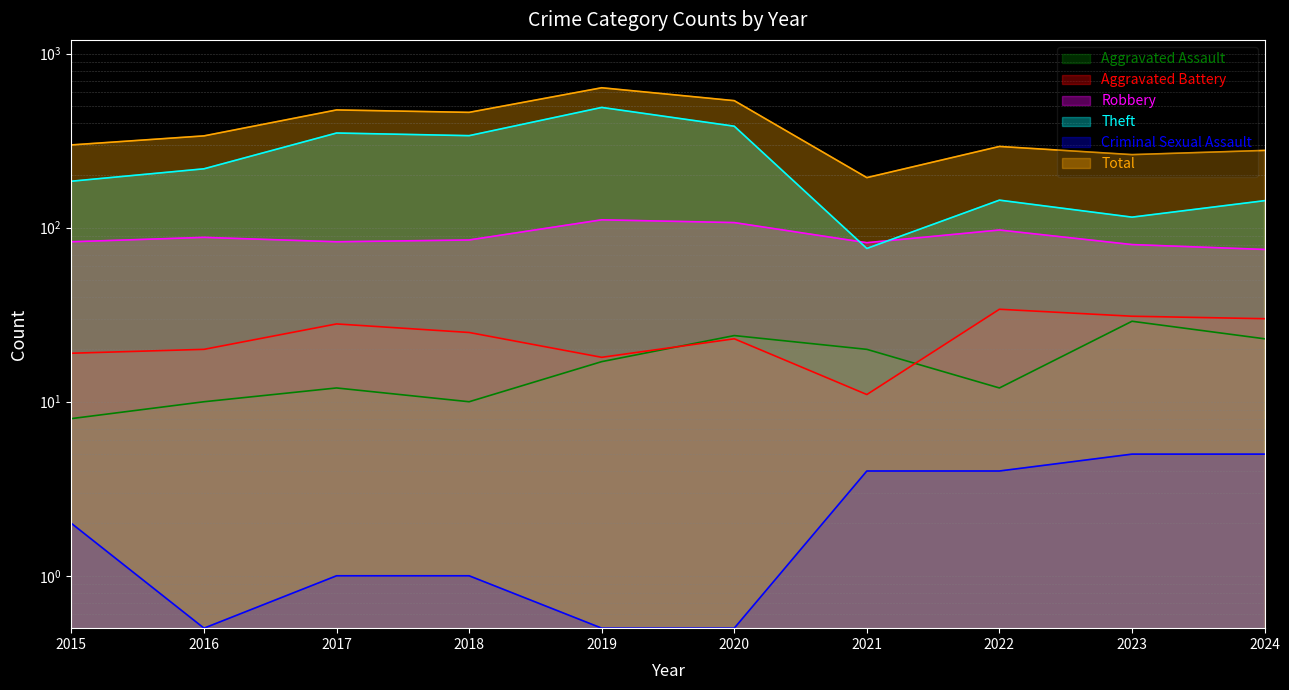

True or false: Theft and Aggravated Assault cross at least once.

False